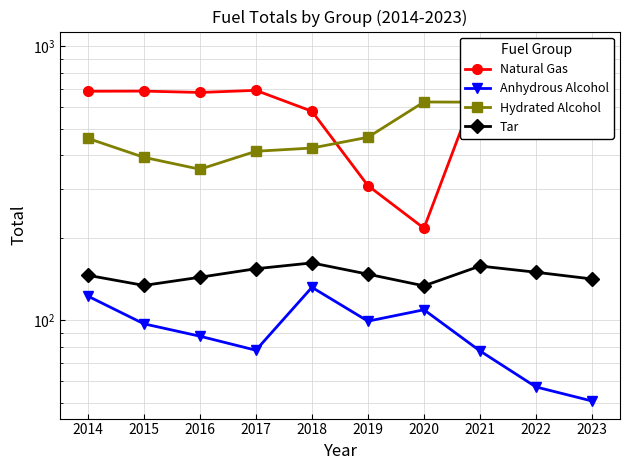

True or false: Hydrated Alcohol has more than 0 points higher than both neighbors.

True